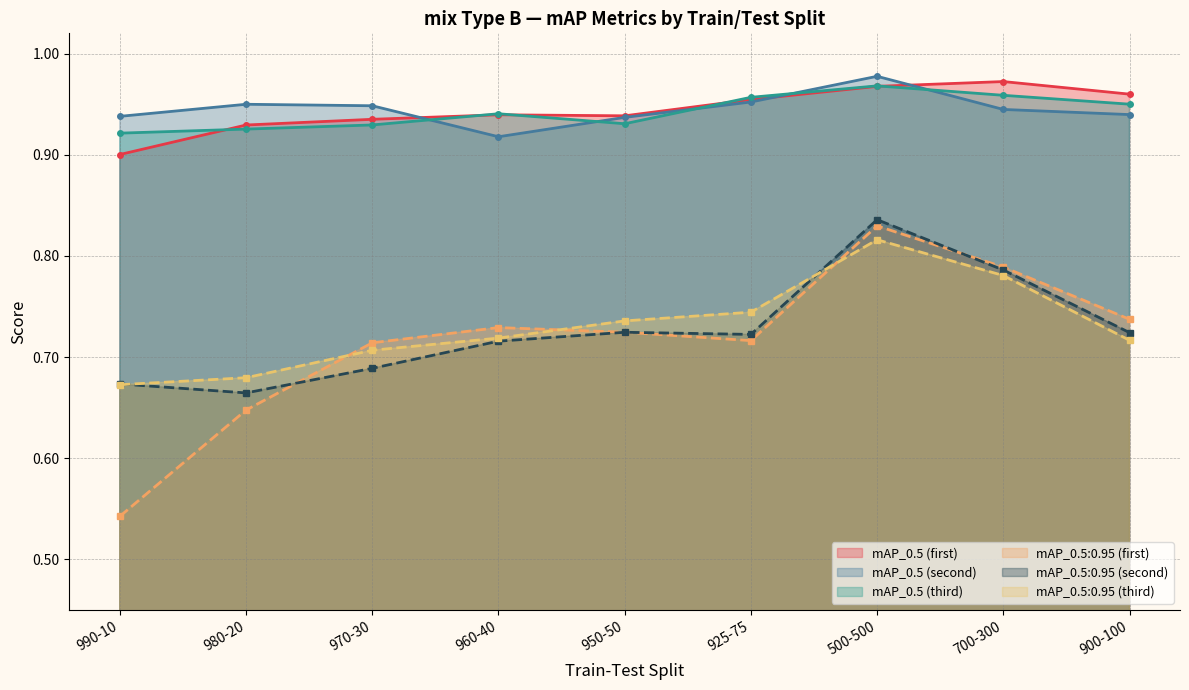

Which category has the lowest value across all series?

990-10